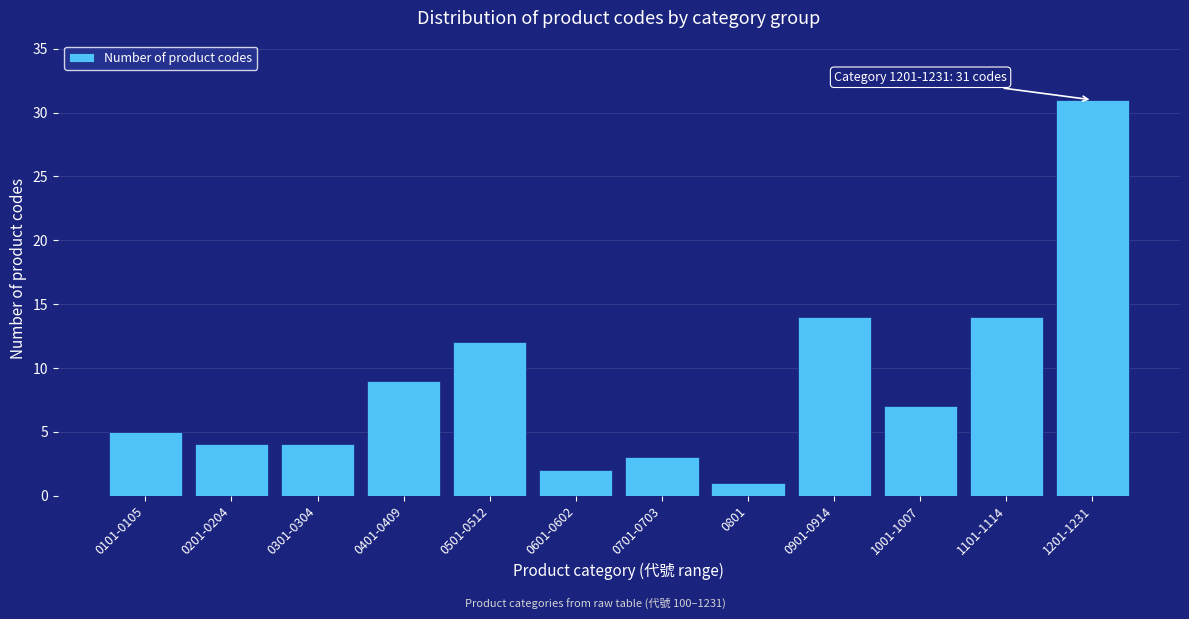

Reading right to left, transcribe all the data shown in this chart.

31	14	7	14	1	3	2	12	9	4	4	5